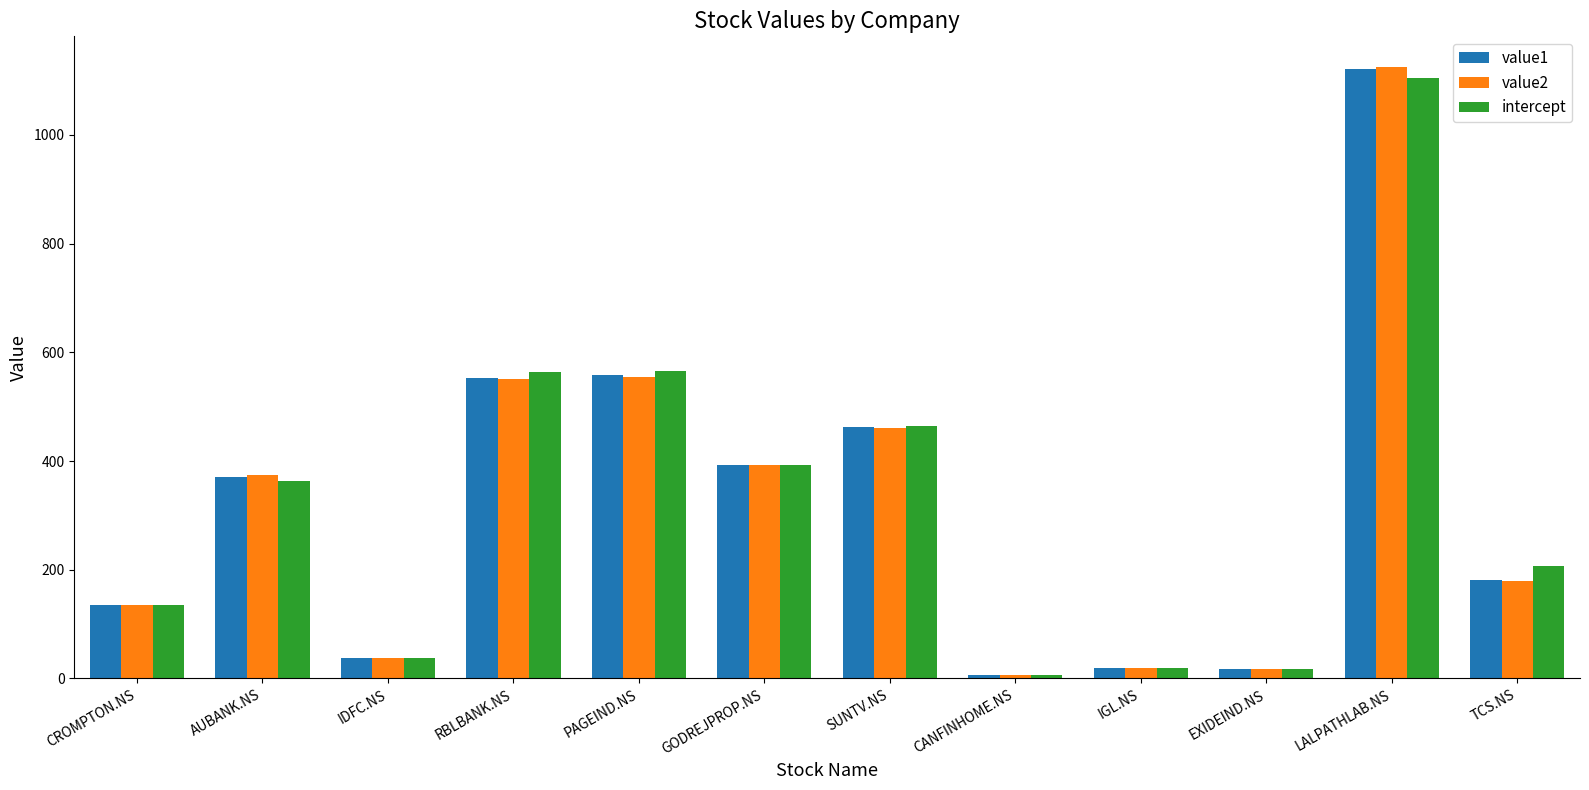

Are the bars horizontal?

No